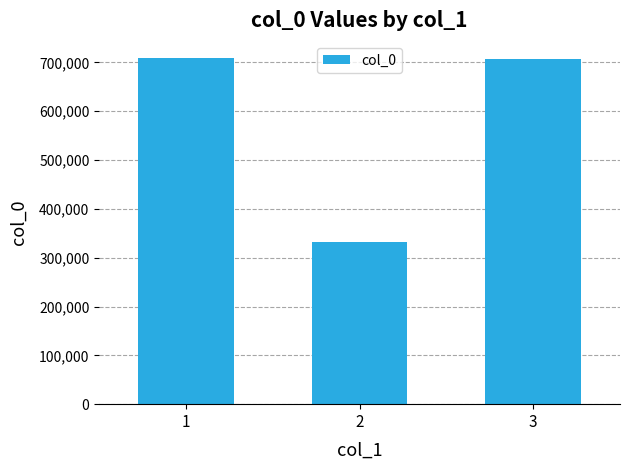

What is the value of the 1st bar from the left?

708502